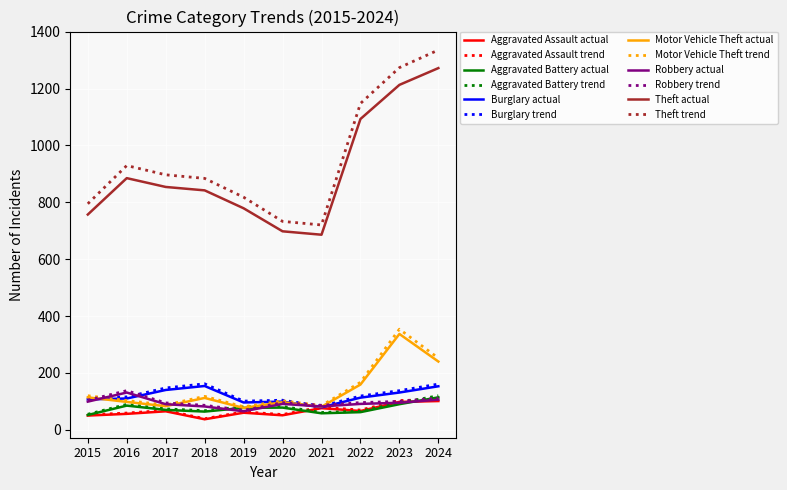

True or false: Aggravated Assault actual and Theft trend cross at least once.

False